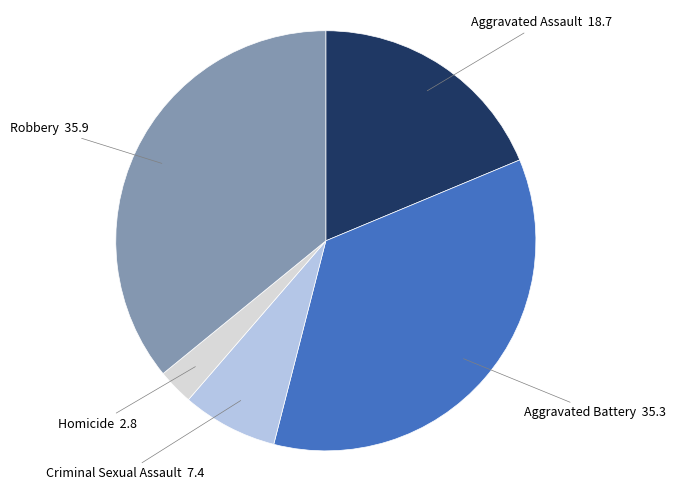

Is there a majority slice in this chart?

No